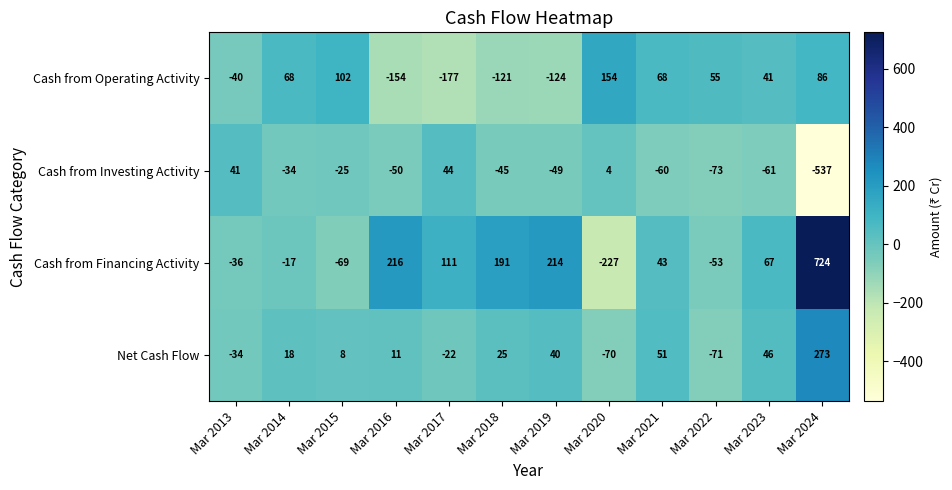

How many data points in Cash from Investing Activity are above -45?

5